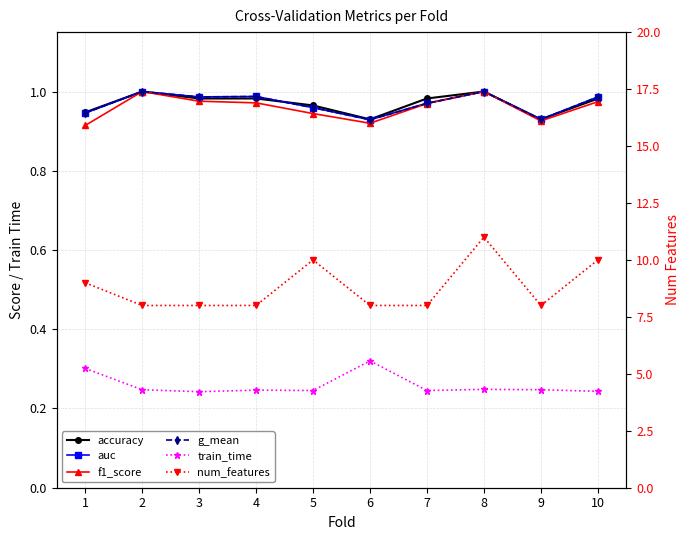

How many accuracy values are between 0 and 1?

10